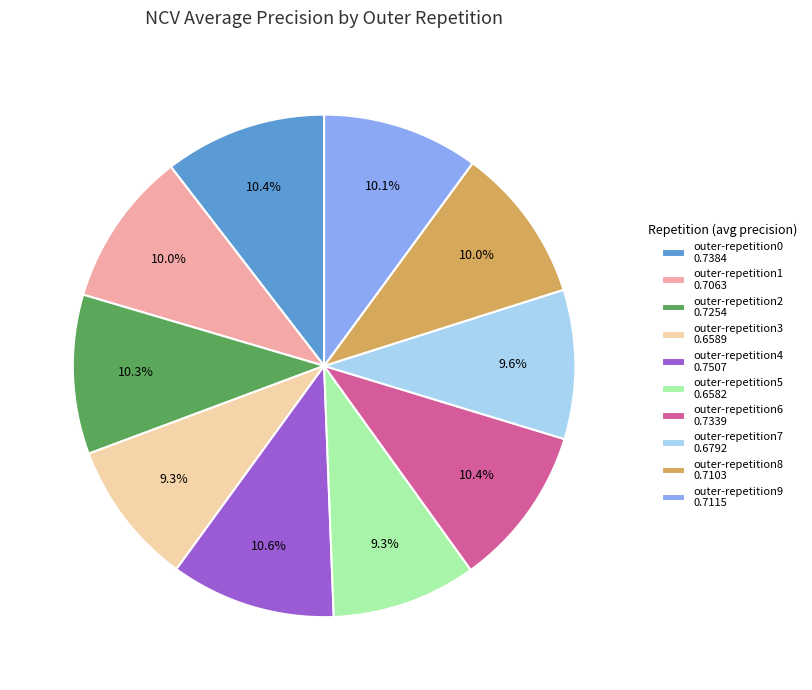

True or false: outer-repetition4 accounts for 1% of the total.

False